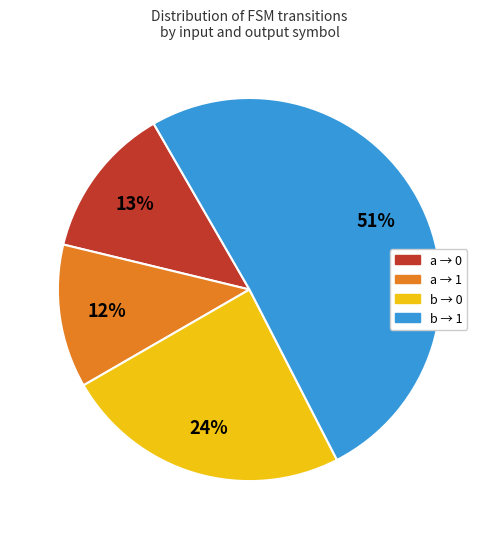

Does any single category account for the majority?

Yes